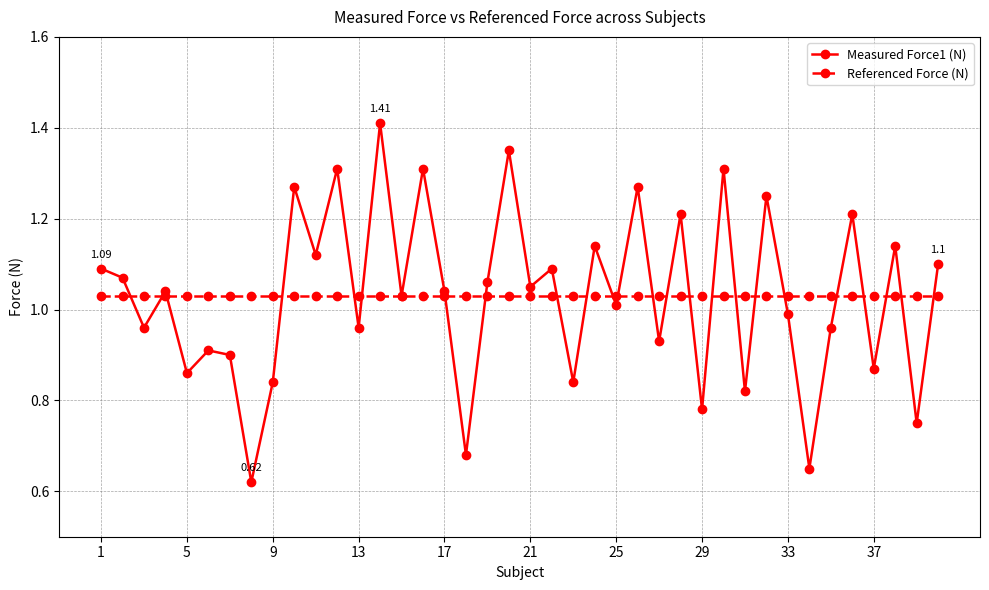

Which series has the largest range (max minus min)?

Measured Force1 (N)